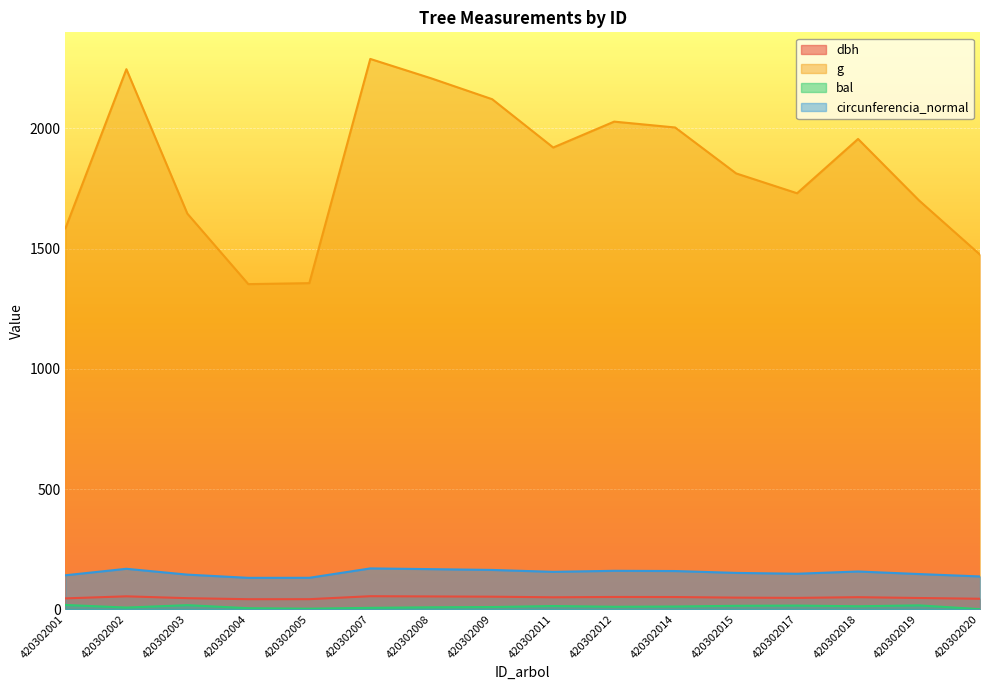

How many interior local valleys does the bal series have?

4